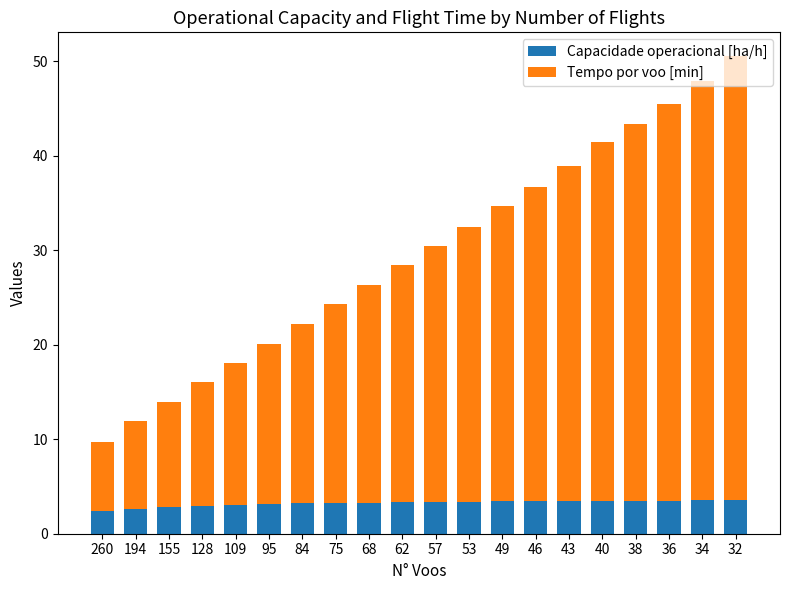

How many categories are shown in the chart?

20